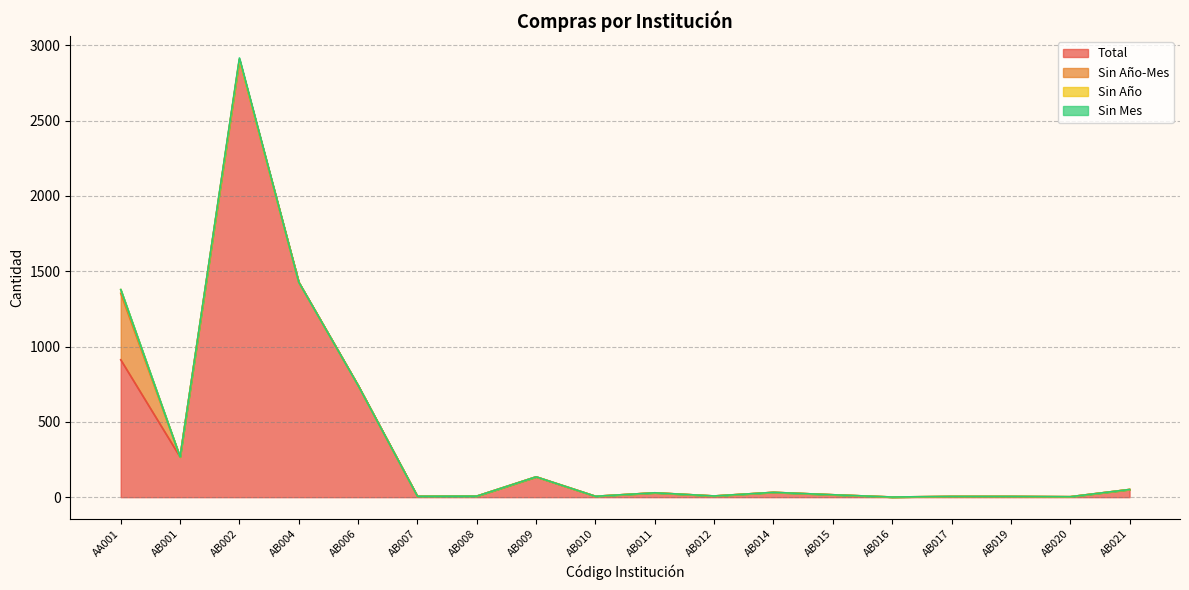

At which category is the sum across all series the highest?

AB002